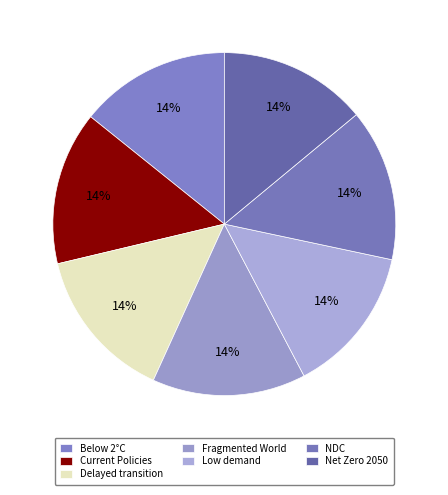

Count the number of slices in the pie.

7